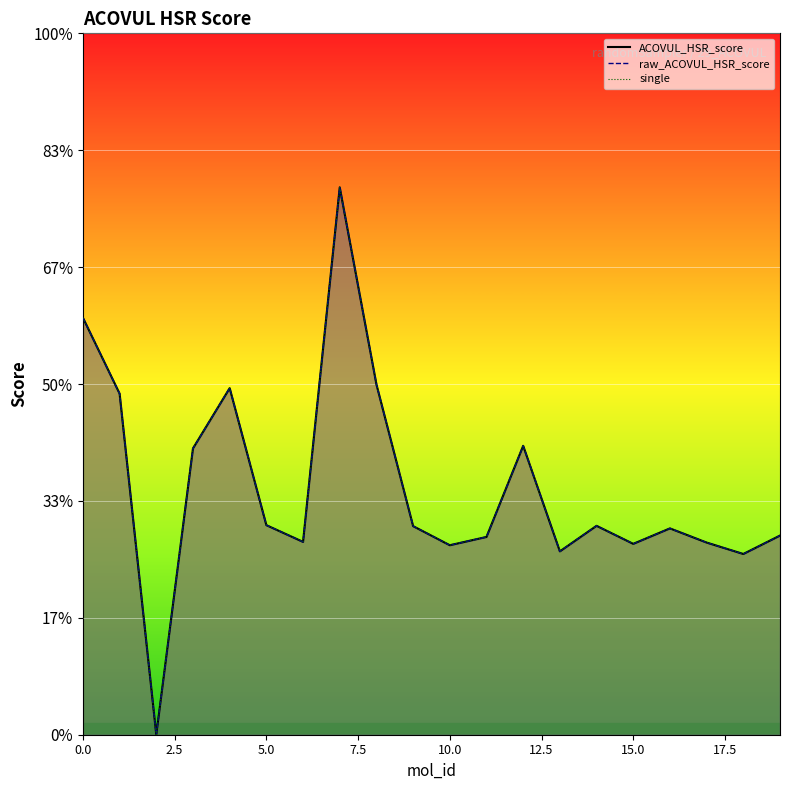

Between 19 and 10, which is larger?

19